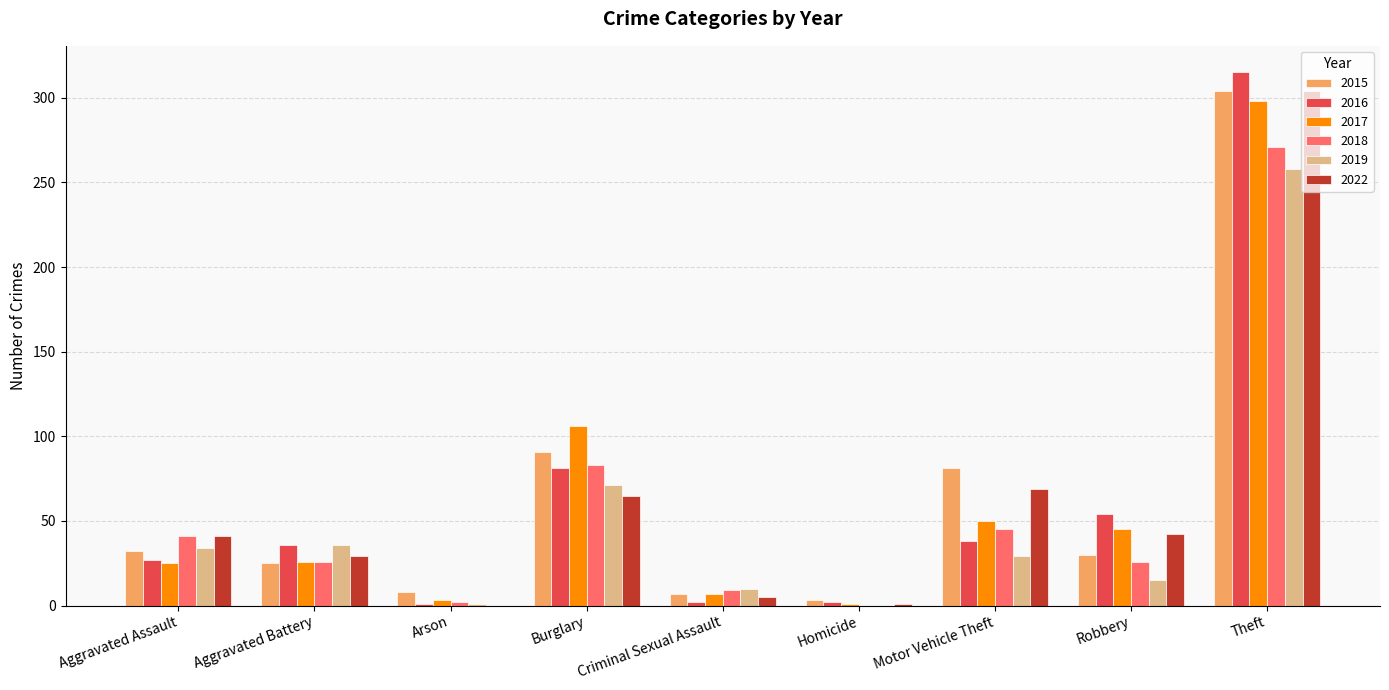

Count the number of categories in the chart.

9